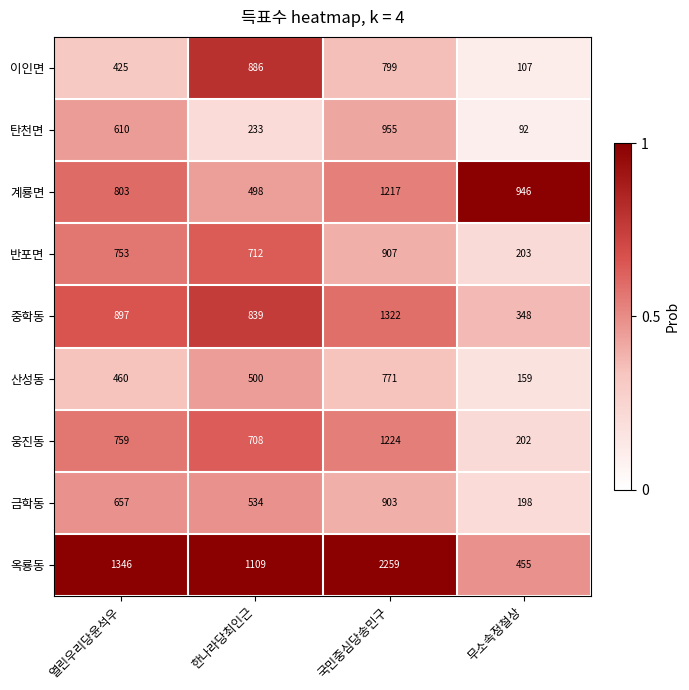

Rank the series by their maximum value, from highest to lowest.

옥룡동, 중학동, 웅진동, 계룡면, 탄천면, 반포면, 금학동, 이인면, 산성동